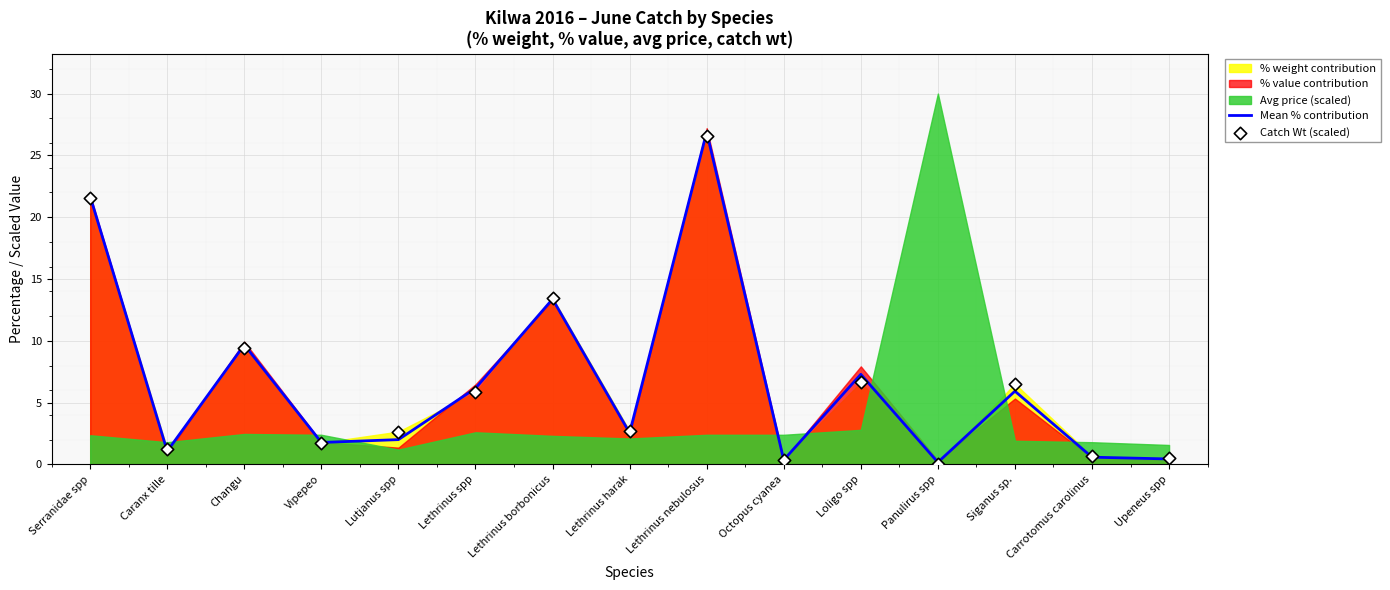

Is it true that Mean % contribution equals 4.1 at Lethrinus harak?

False